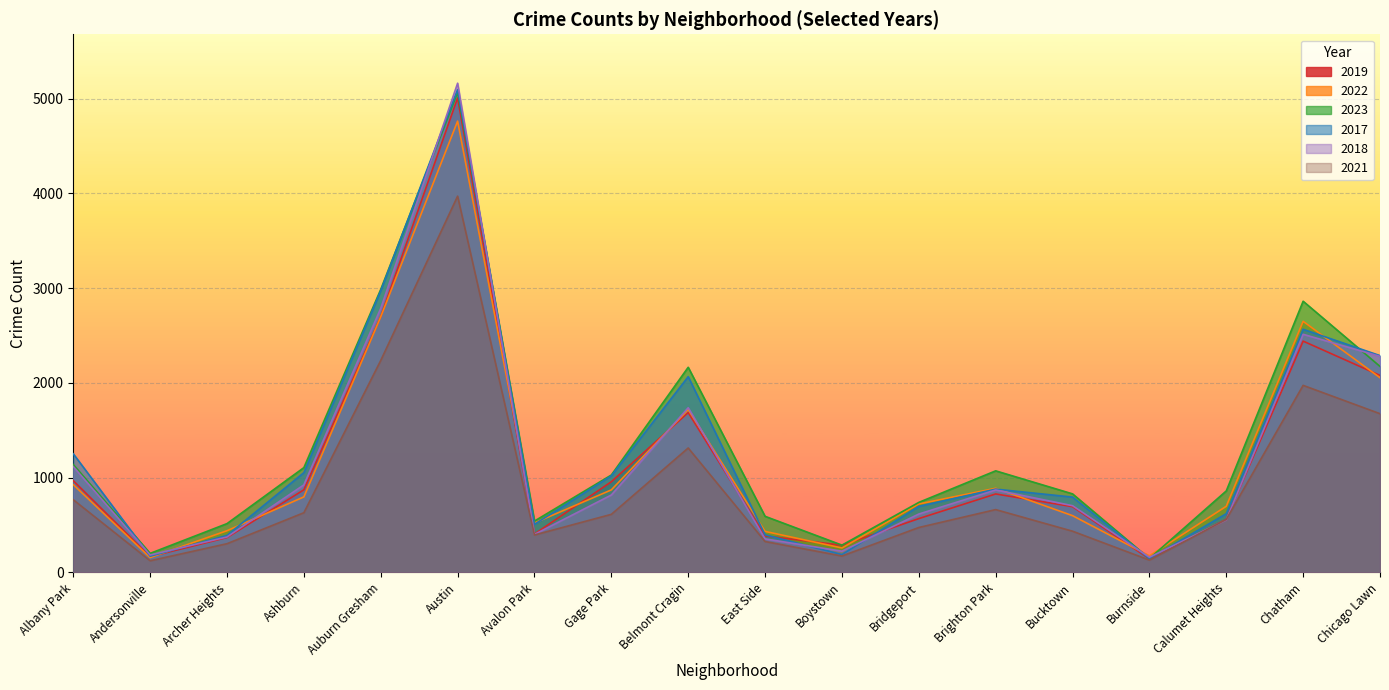

Between Ashburn and Calumet Heights, which is larger?

Ashburn